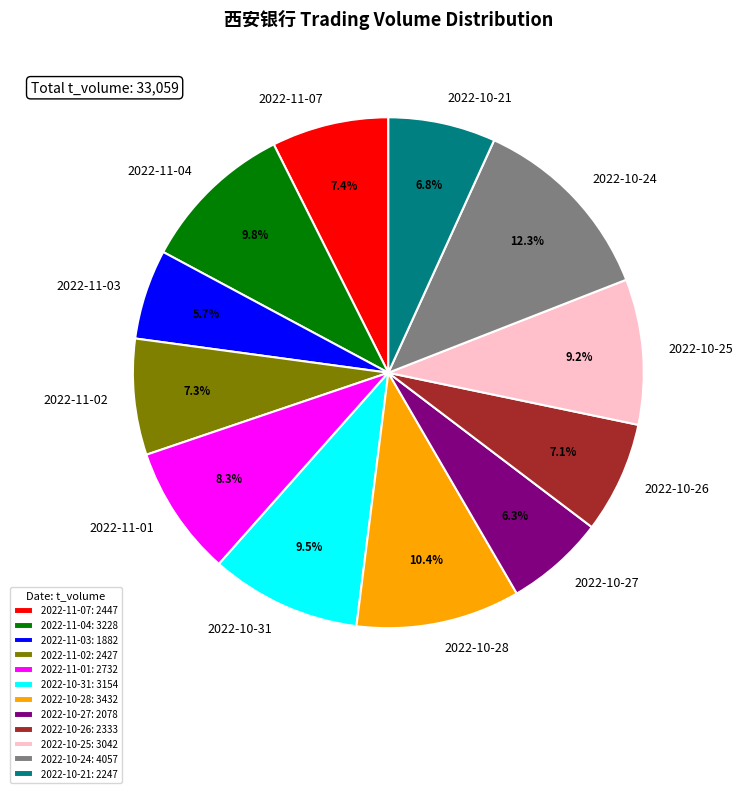

Combined, do 2022-10-26 and 2022-11-03 account for over 50%?

No